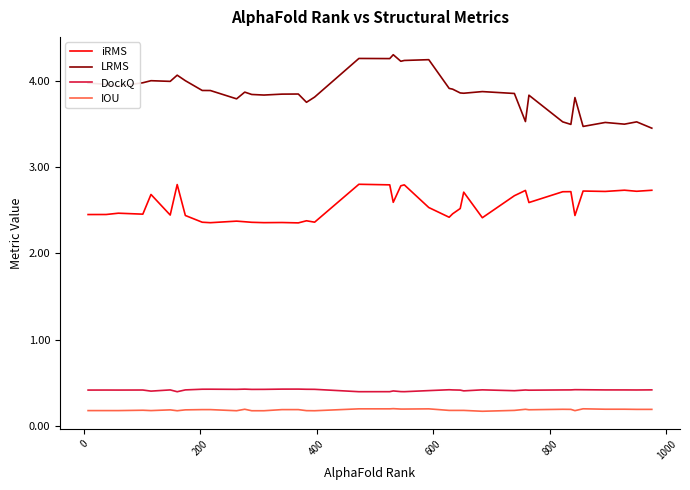

True or false: IOU and LRMS cross at least once.

False